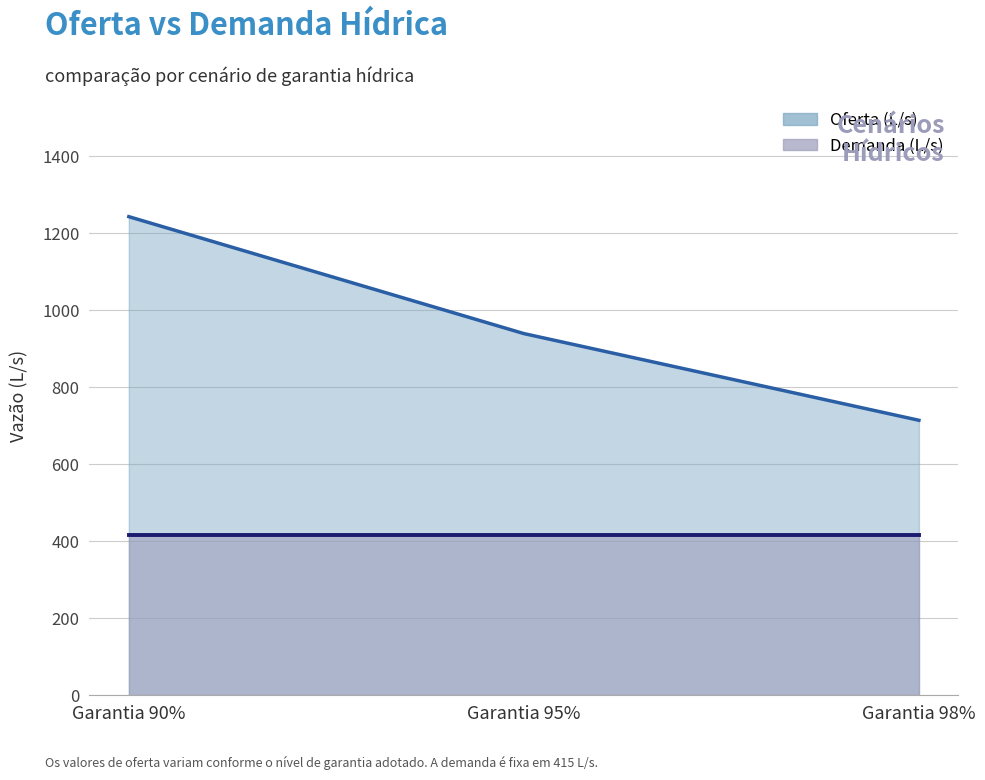

What is the smallest value displayed?

714.0